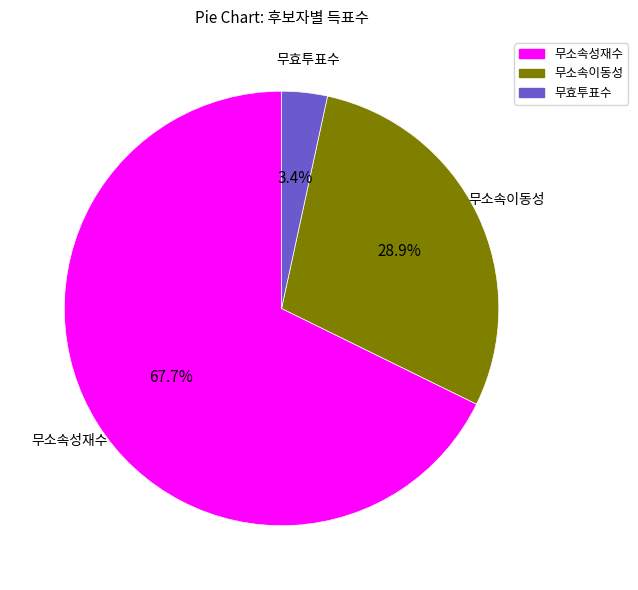

Rank the categories by value from lowest to highest.

무효투표수, 무소속이동성, 무소속성재수